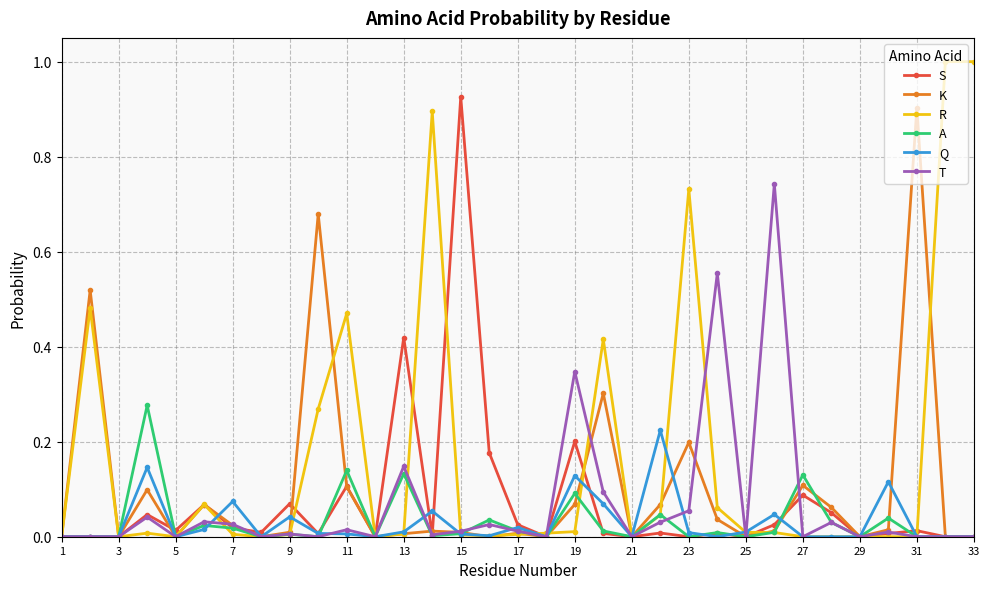

True or false: S has more than 0 interior local peaks.

True